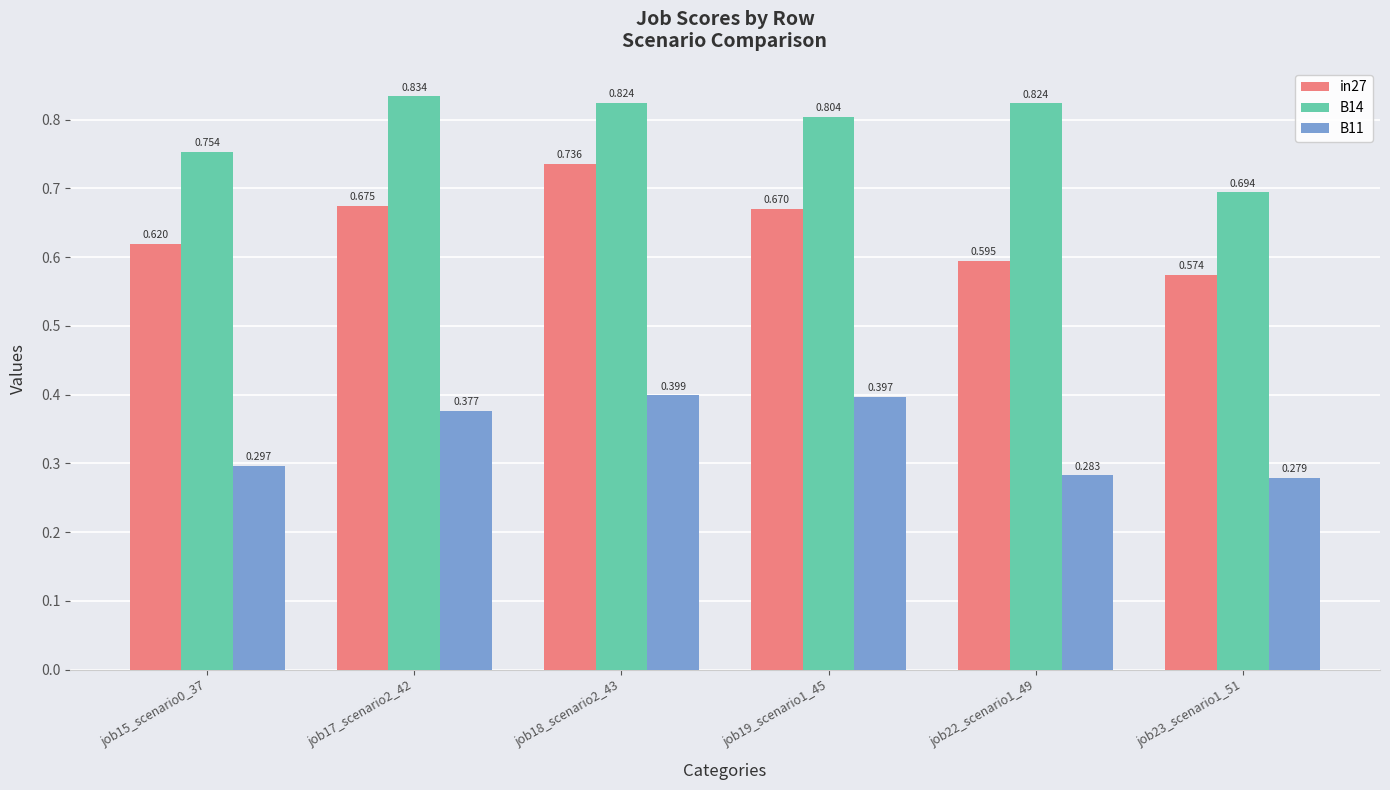

Is it true that B14 equals 0.5 at job17_scenario2_42?

False